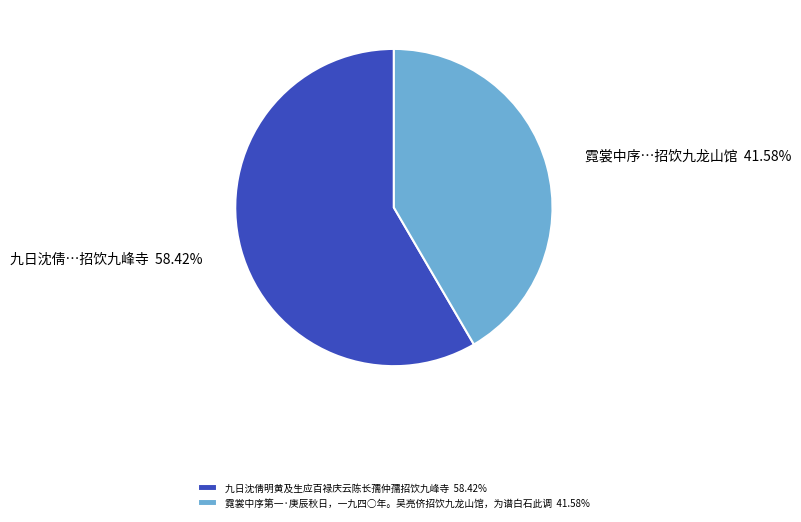

To the nearest percent, what portion does 九日沈倩明黄及生应百禄庆云陈长孺仲孺招饮九峰寺 represent?

58%